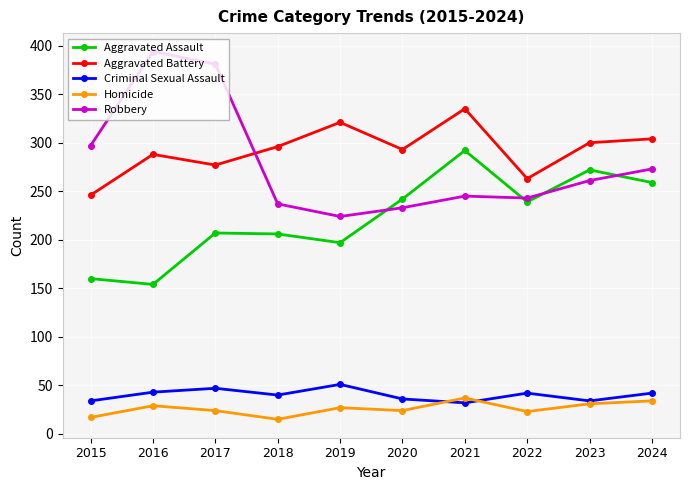

True or false: Homicide and Robbery intersect in this chart.

False